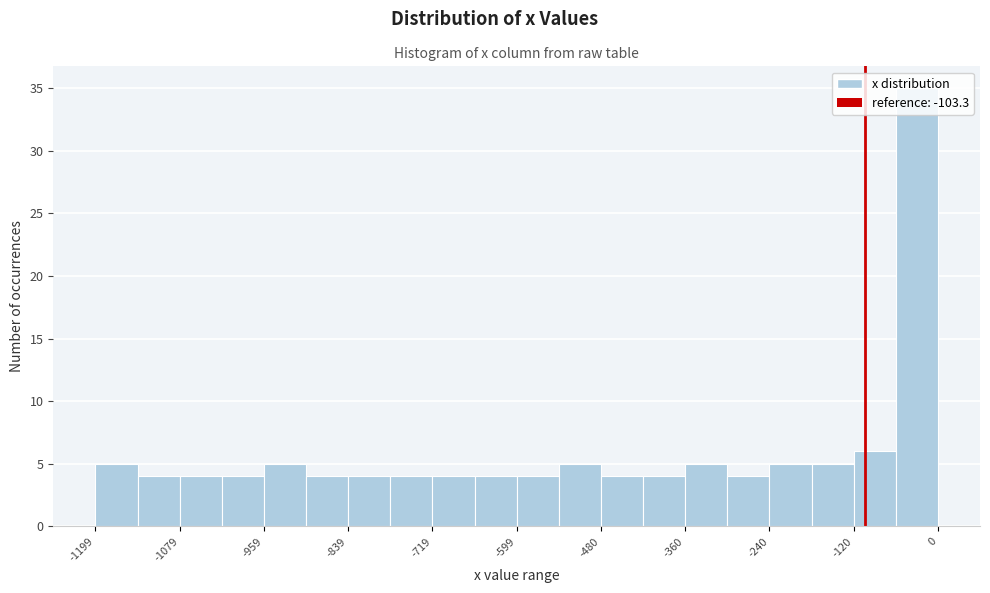

Read against the x-axis, roughly where is the centre of the tallest bar?

-20